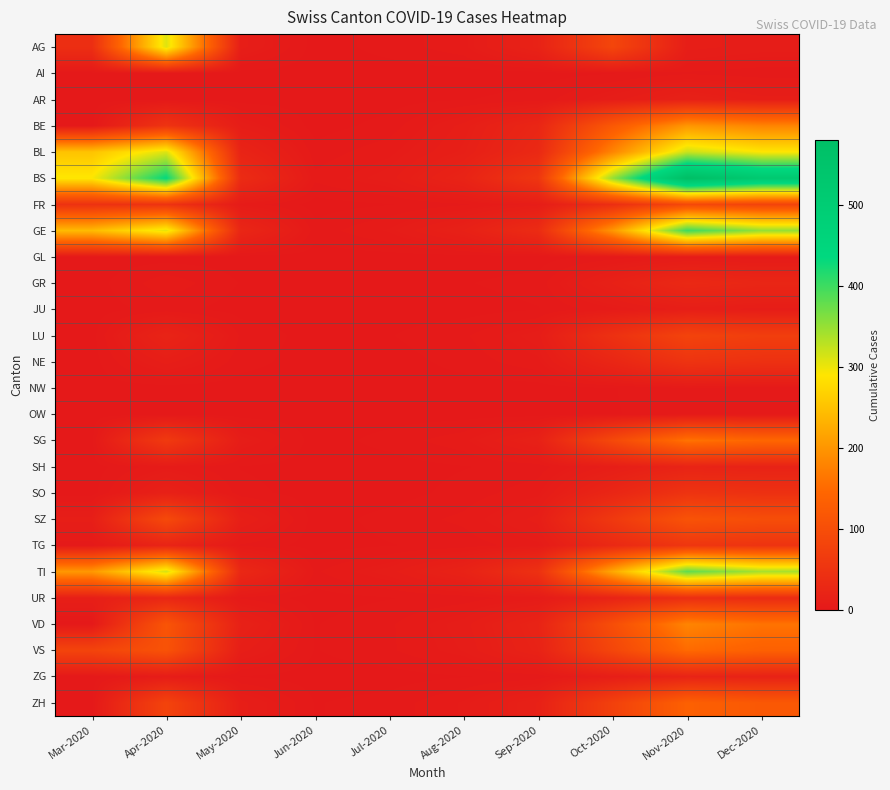

How many data points does each series have?

10